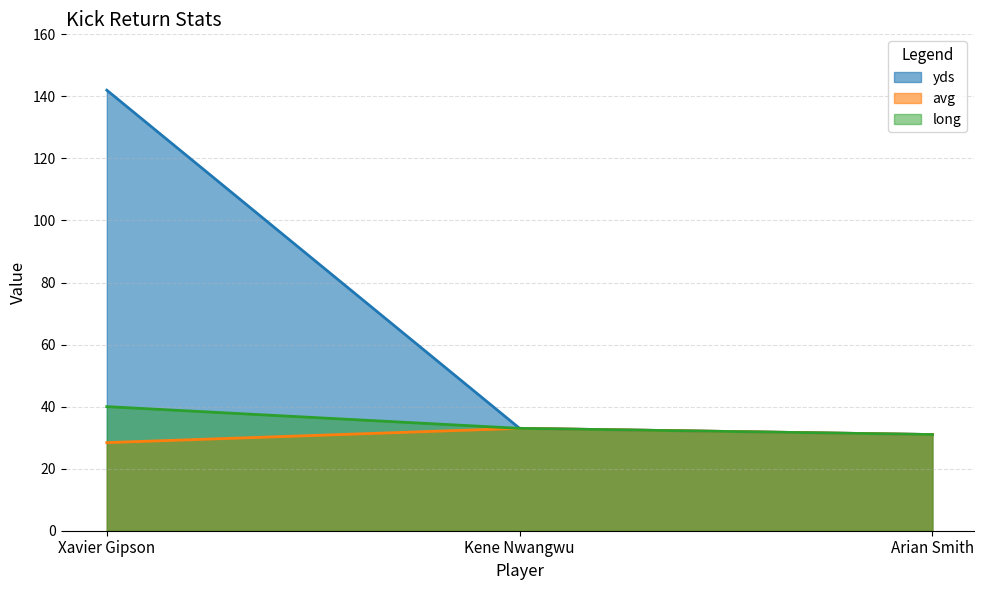

Where does the yds series first go above 33?

Xavier Gipson